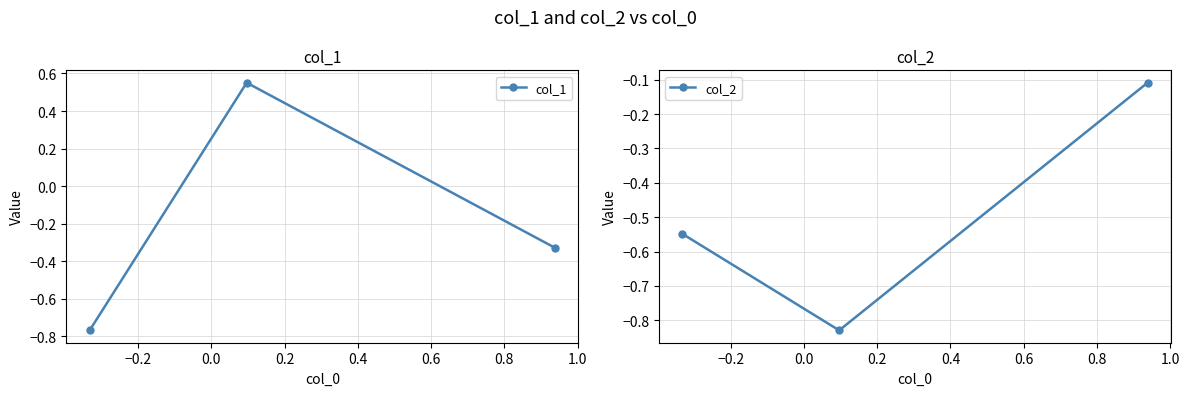

How many categories are shown in the chart?

3